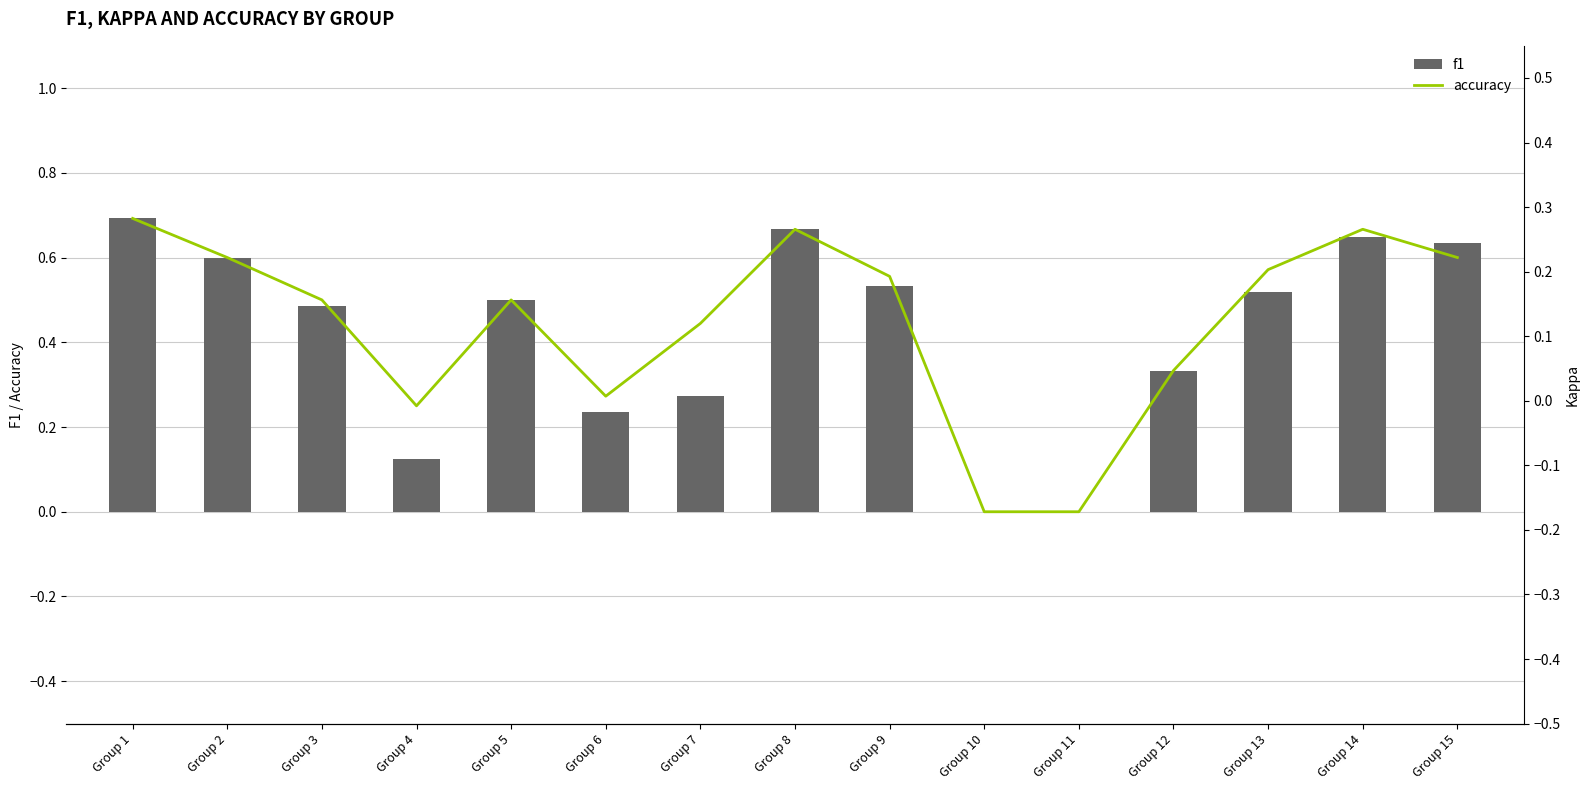

What is the value of the accuracy bar at the 9th from the left?

0.6